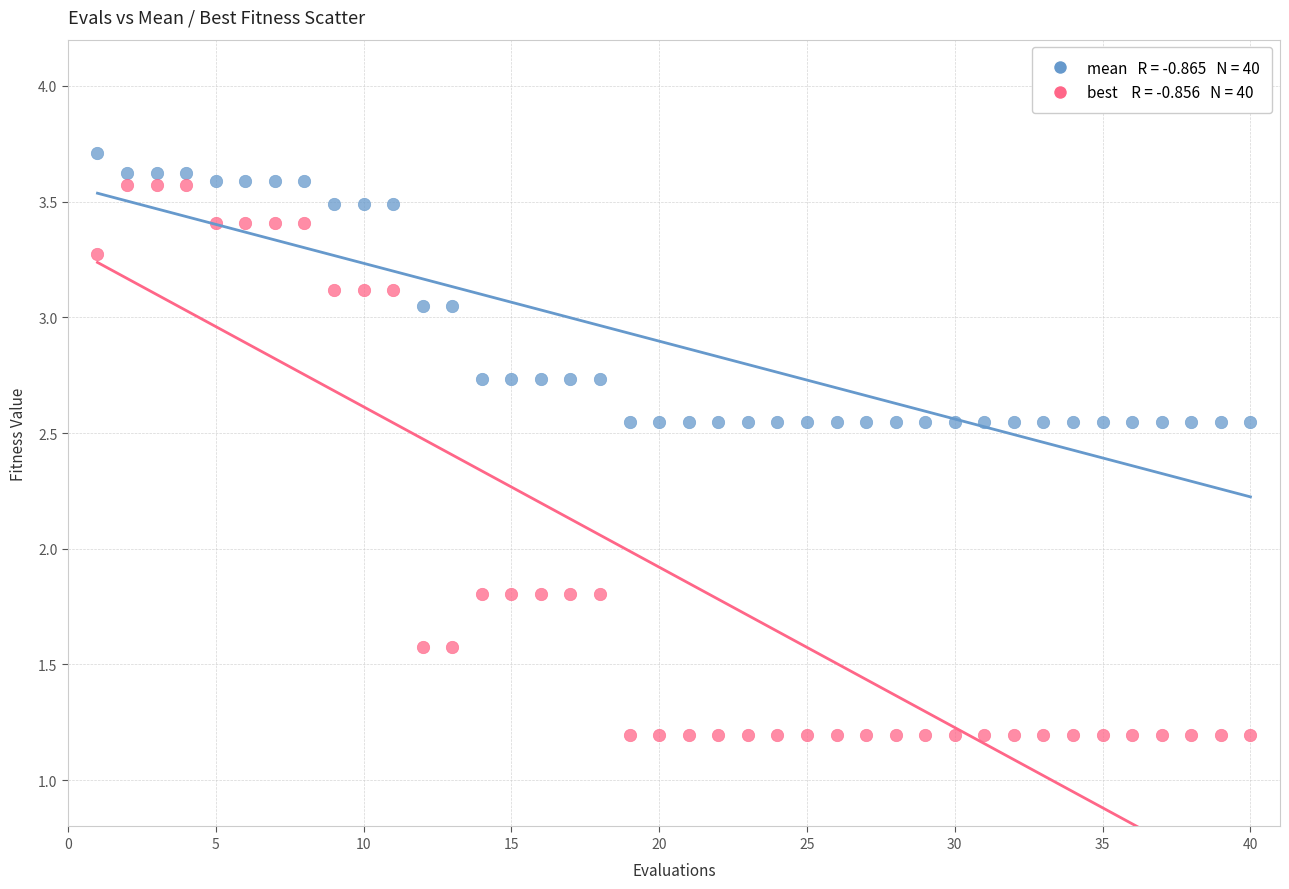

Across all data points, what is the range of X values (max minus min)?

39.0